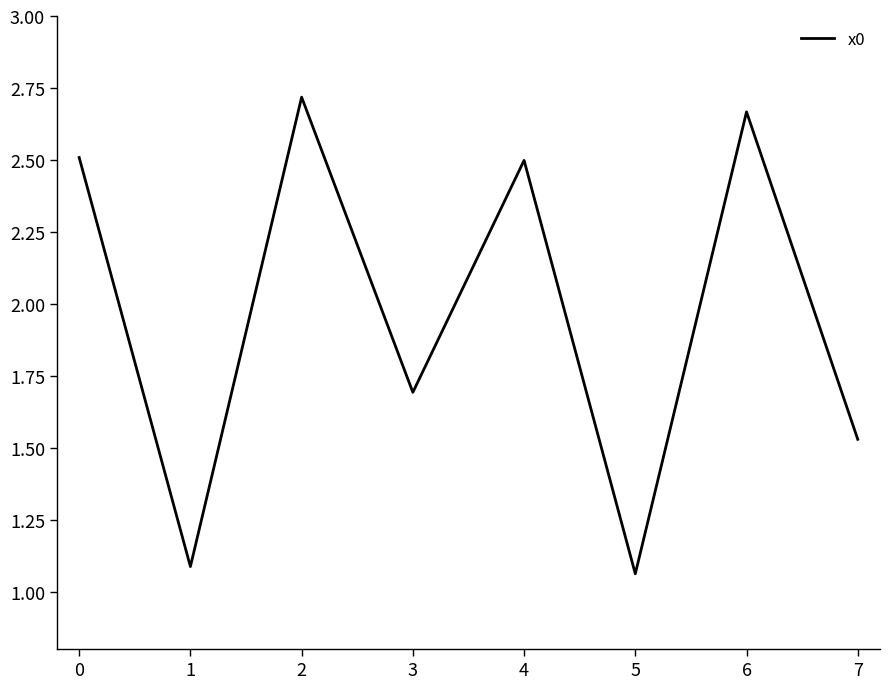

What is the difference between the maximum and second lowest values?

1.6